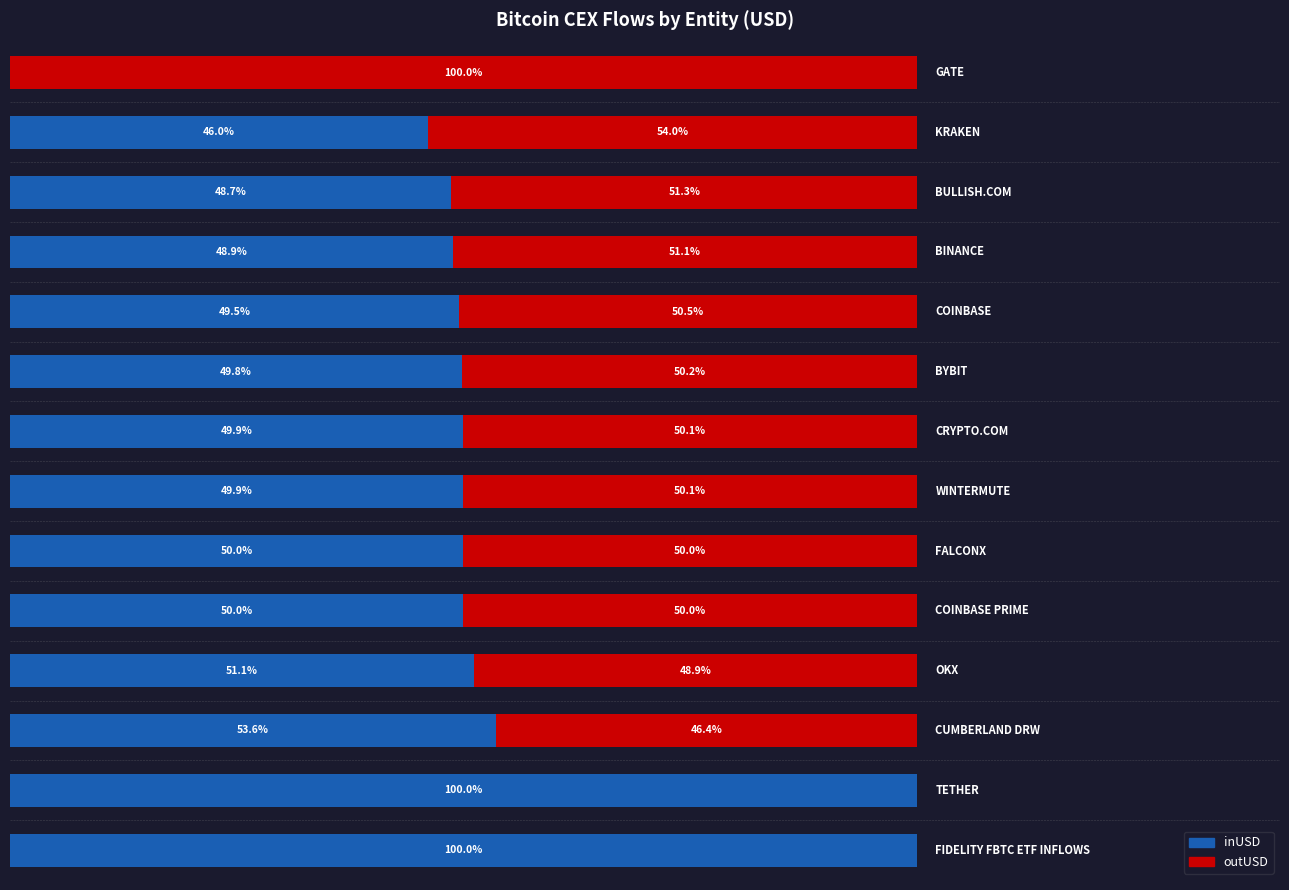

What are all the series names shown in the legend?

inUSD, outUSD